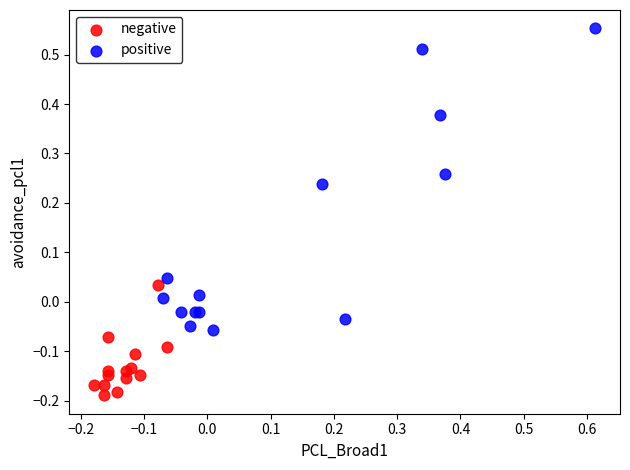

Which series has the widest spread of Y values?

positive